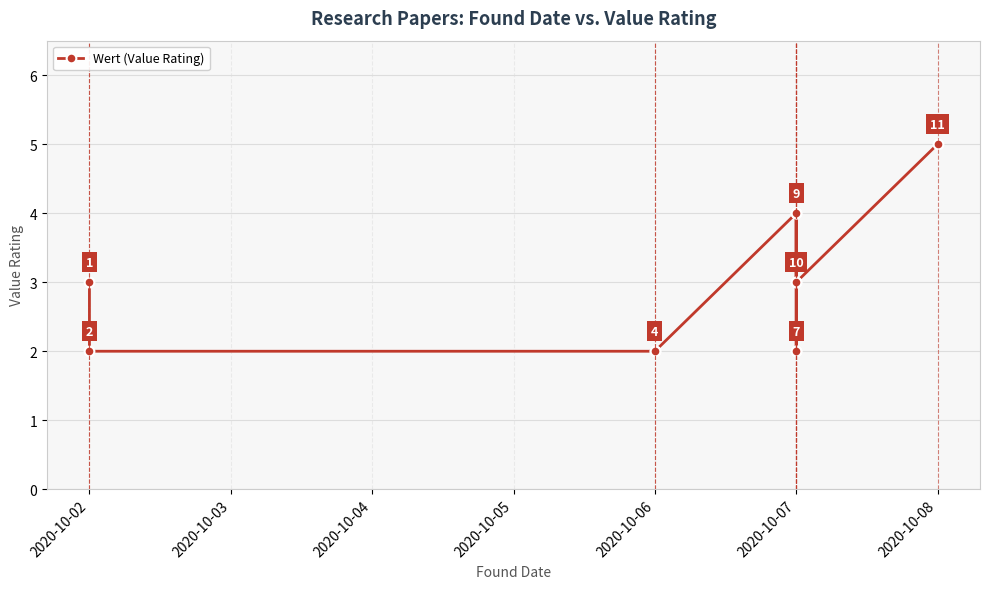

Between 2020-10-05 and 2020-10-04, which is larger?

2020-10-05